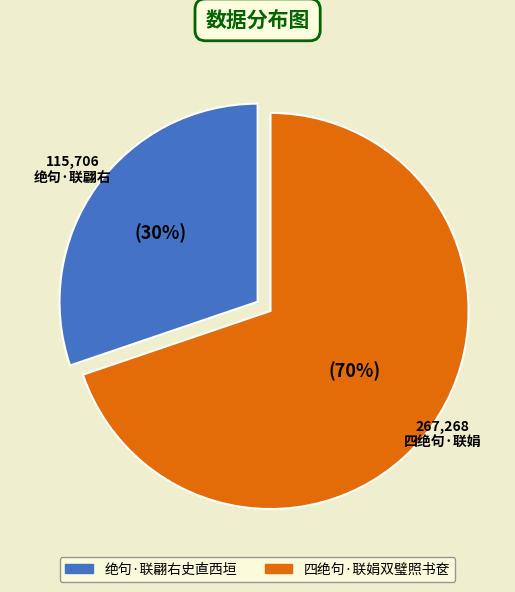

To the nearest percent, what is the difference between the largest and smallest slice percentages?

40%